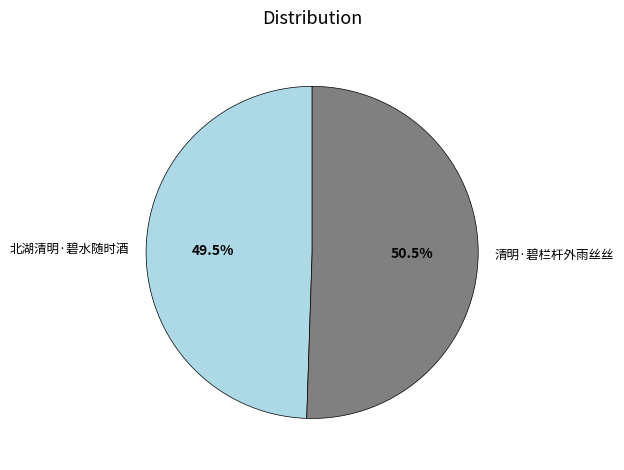

To the nearest percent, what is the difference between the 北湖清明·碧水随时酒 and 清明·碧栏杆外雨丝丝 slice percentages?

1%